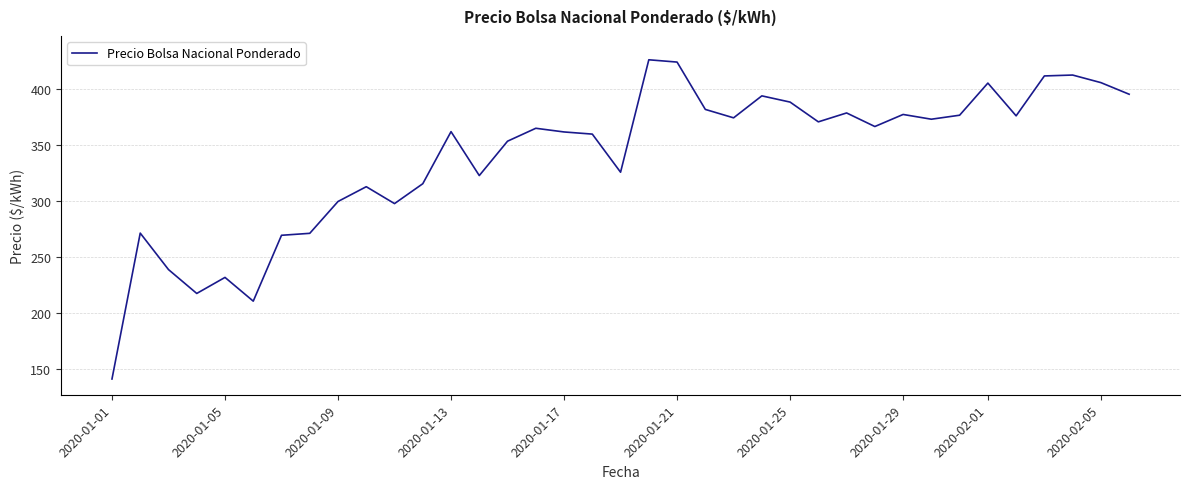

How many lines are shown in the chart?

1